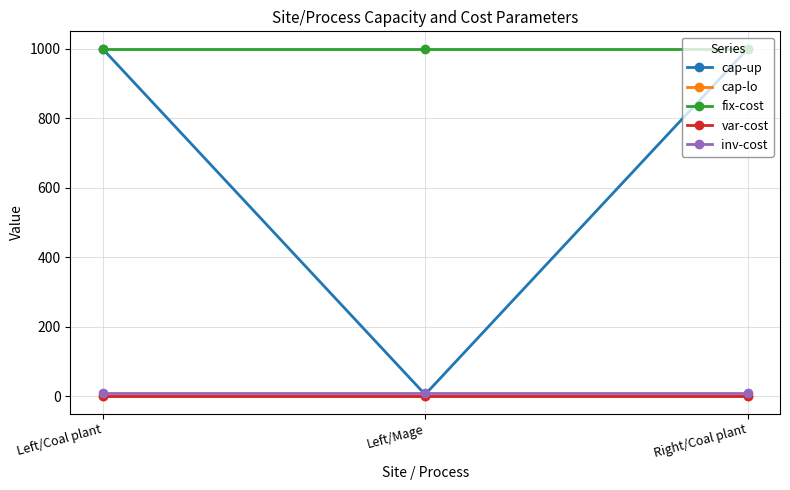

Does the chart have visible grid lines?

Yes